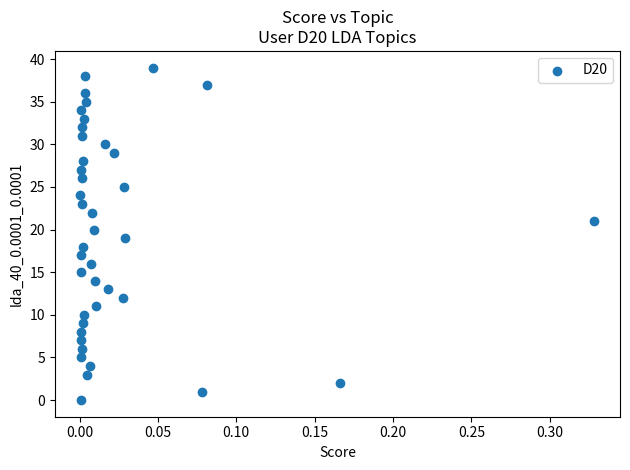

What is the range of Y values (max minus min)?

39